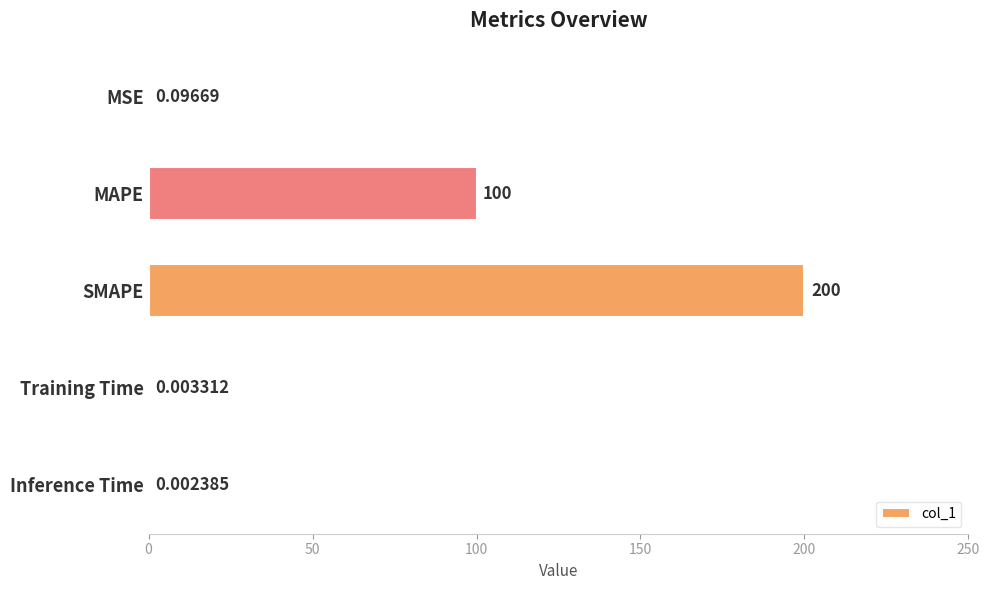

Between Inference Time and MAPE, which is larger?

MAPE